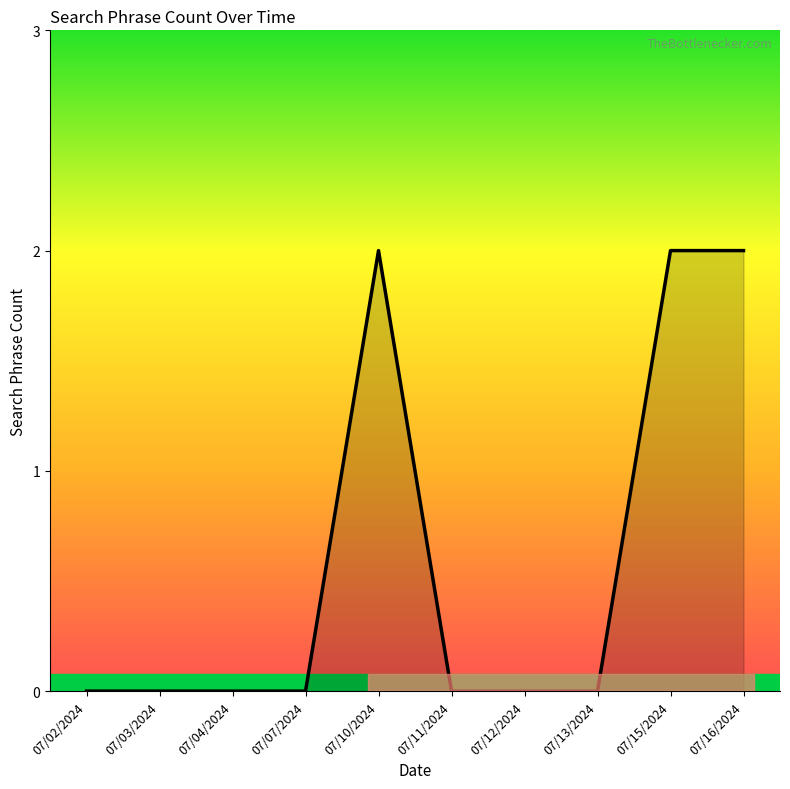

True or false: the data shows 2 at 07/15/2024.

True